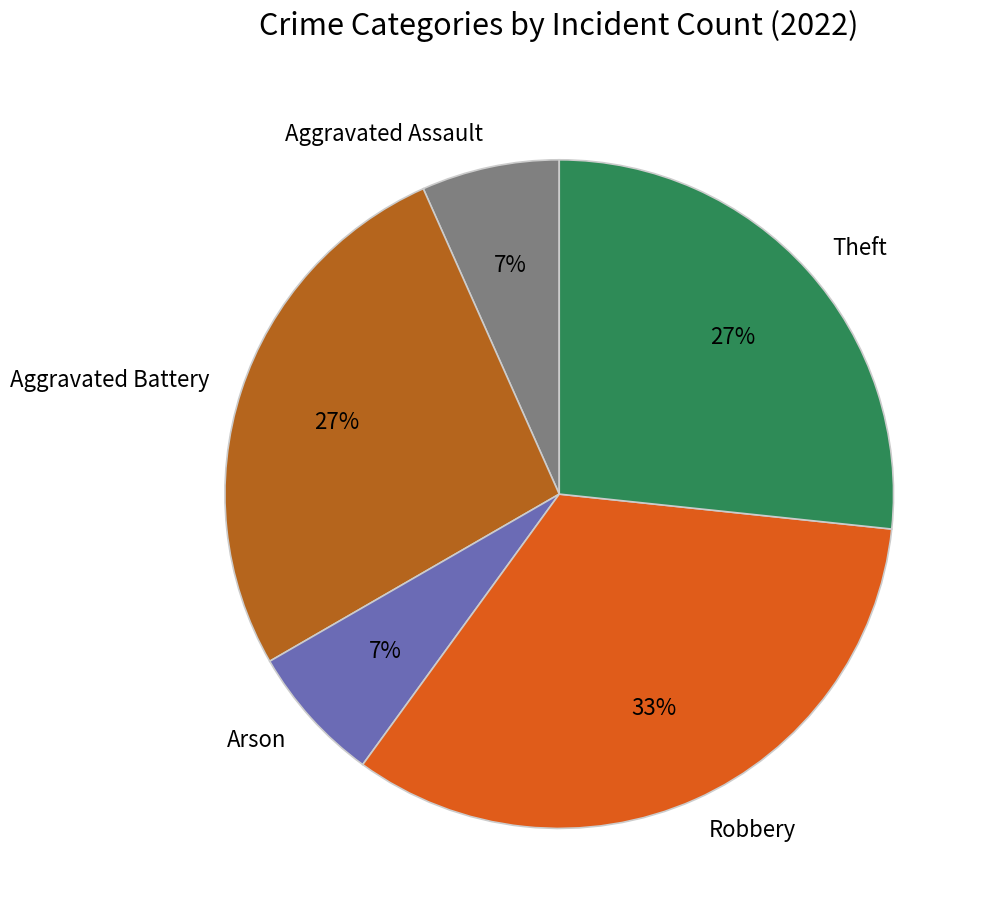

What is the largest slice in the pie chart?

Robbery